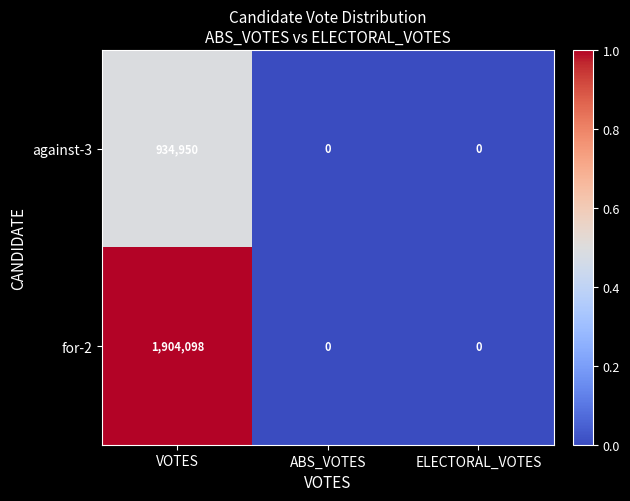

How many categories are shown in the chart?

3